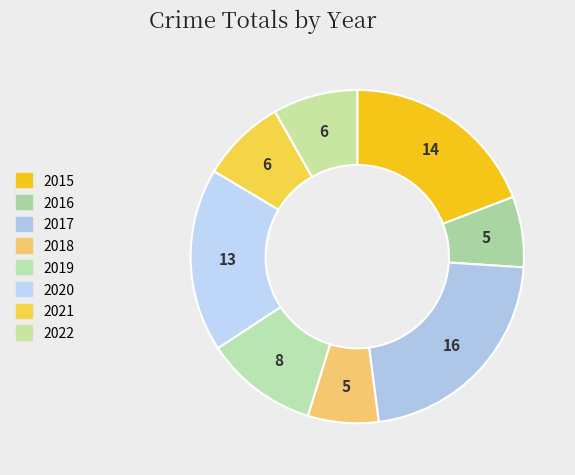

Combined, do 2021 and 2018 account for over 50%?

No